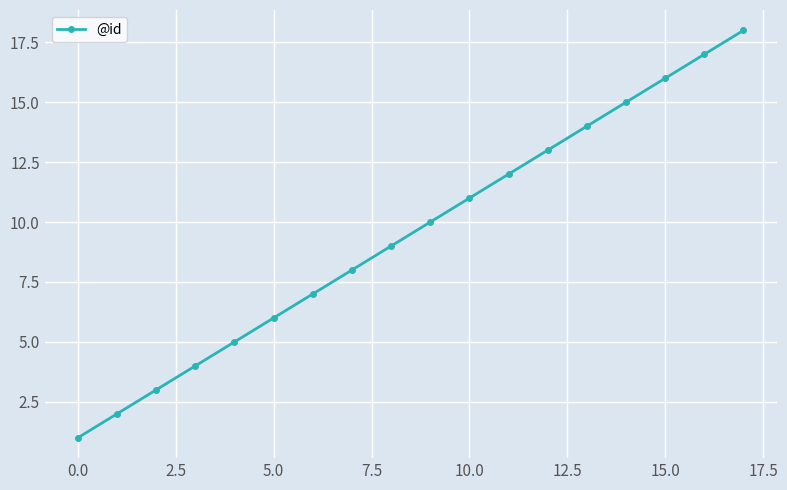

Reading left to right, extract all data points from this chart.

1	2	3	4	5	6	7	8	9	10	11	12	13	14	15	16	17	18